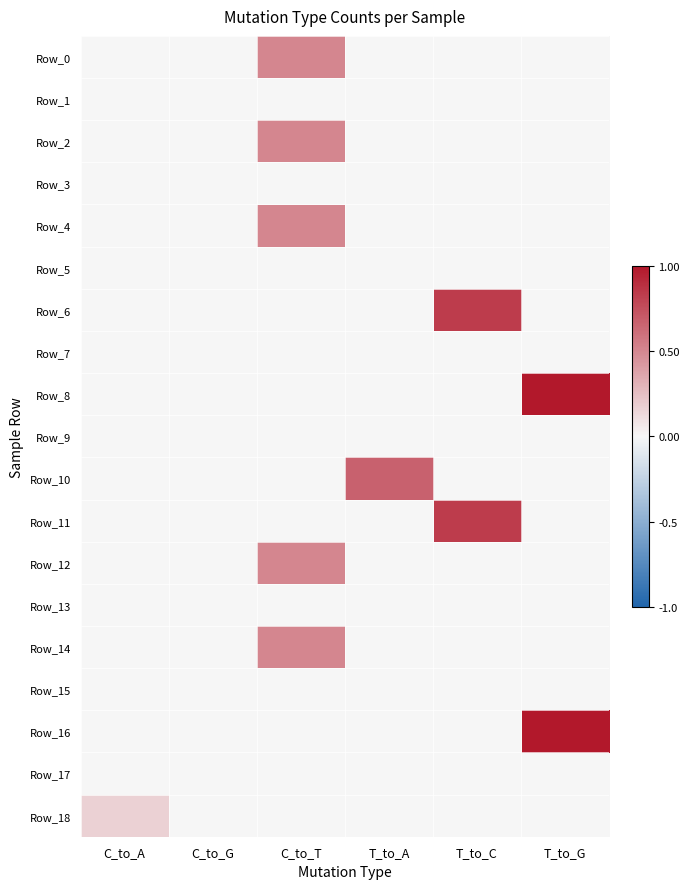

Which category has the lowest value across all series?

C_to_A